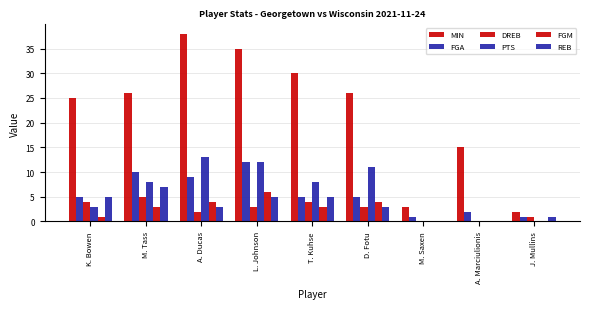

How many groups of bars are there?

9